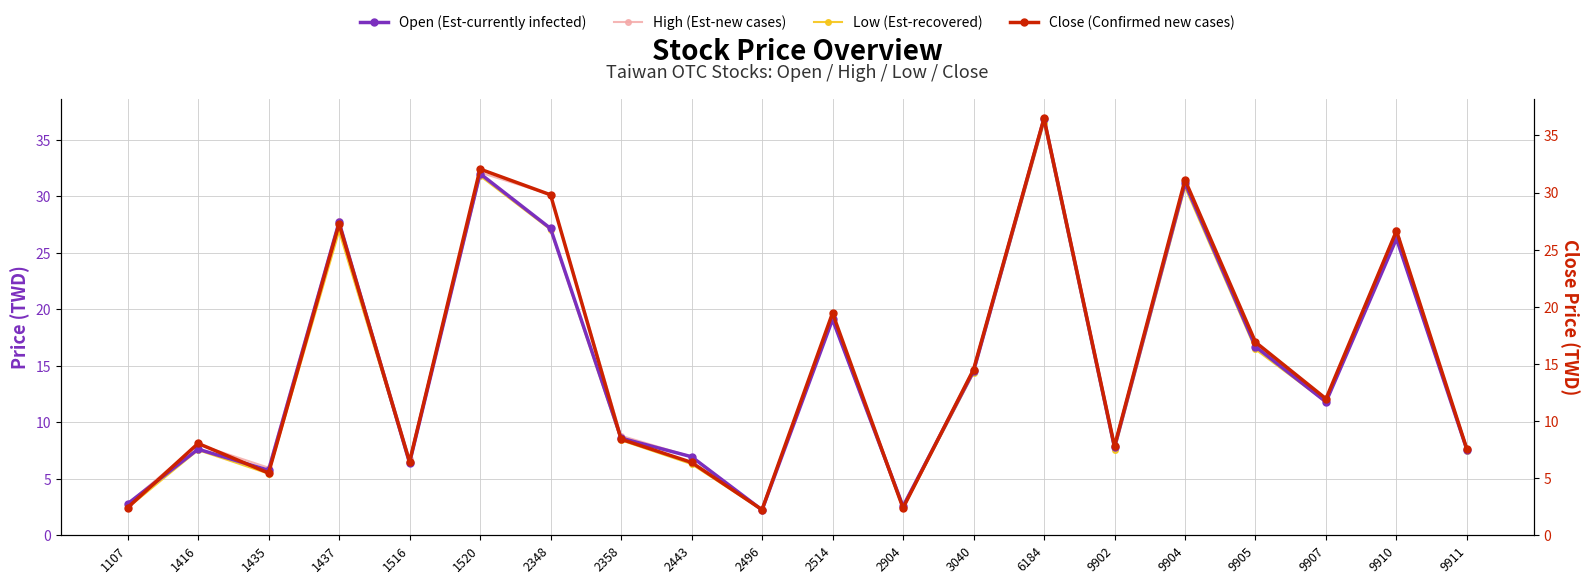

True or false: Low (Est-recovered) has more than 2 interior local peaks.

True